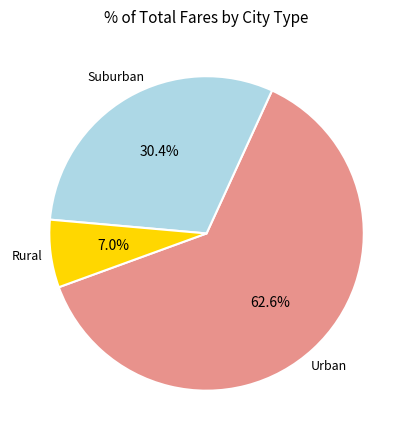

Is there any slice that represents more than half of the pie?

Yes